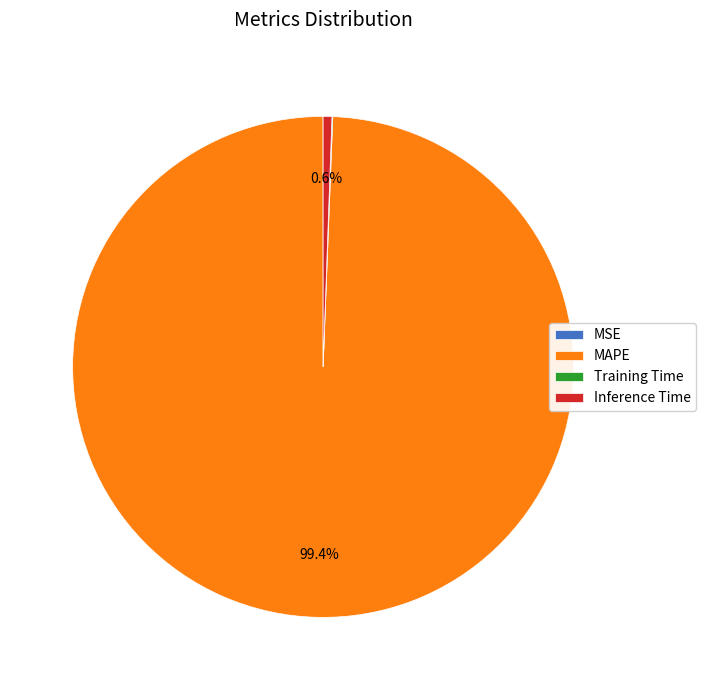

How much of the chart is everything except Inference Time?

99.4%